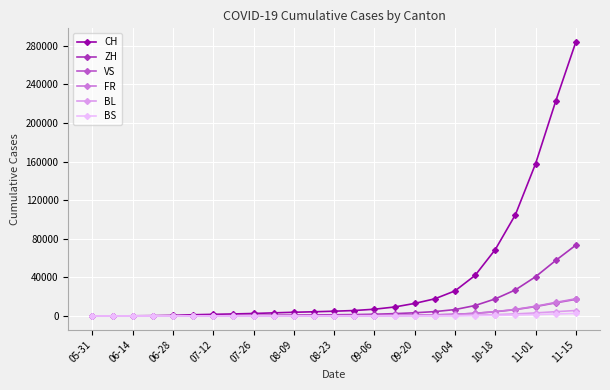

What are all the series names shown in the legend?

CH, ZH, VS, FR, BL, BS